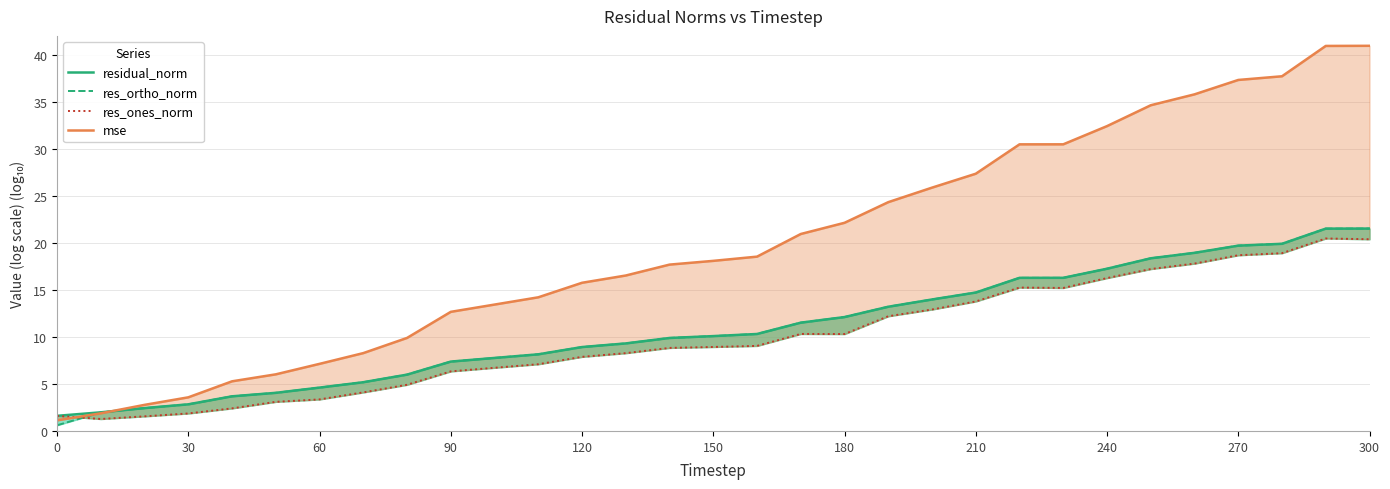

What is the value of the res_ones_norm point at the 12th from the left?

7.1